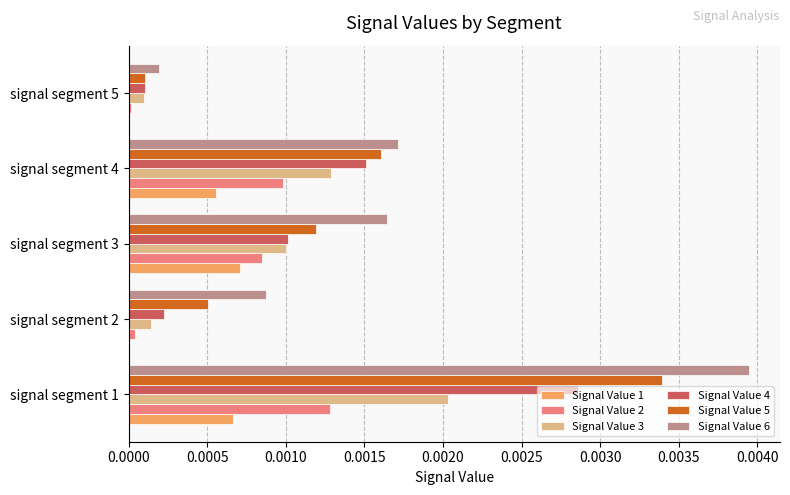

Which category has the highest value across all series?

signal segment 1